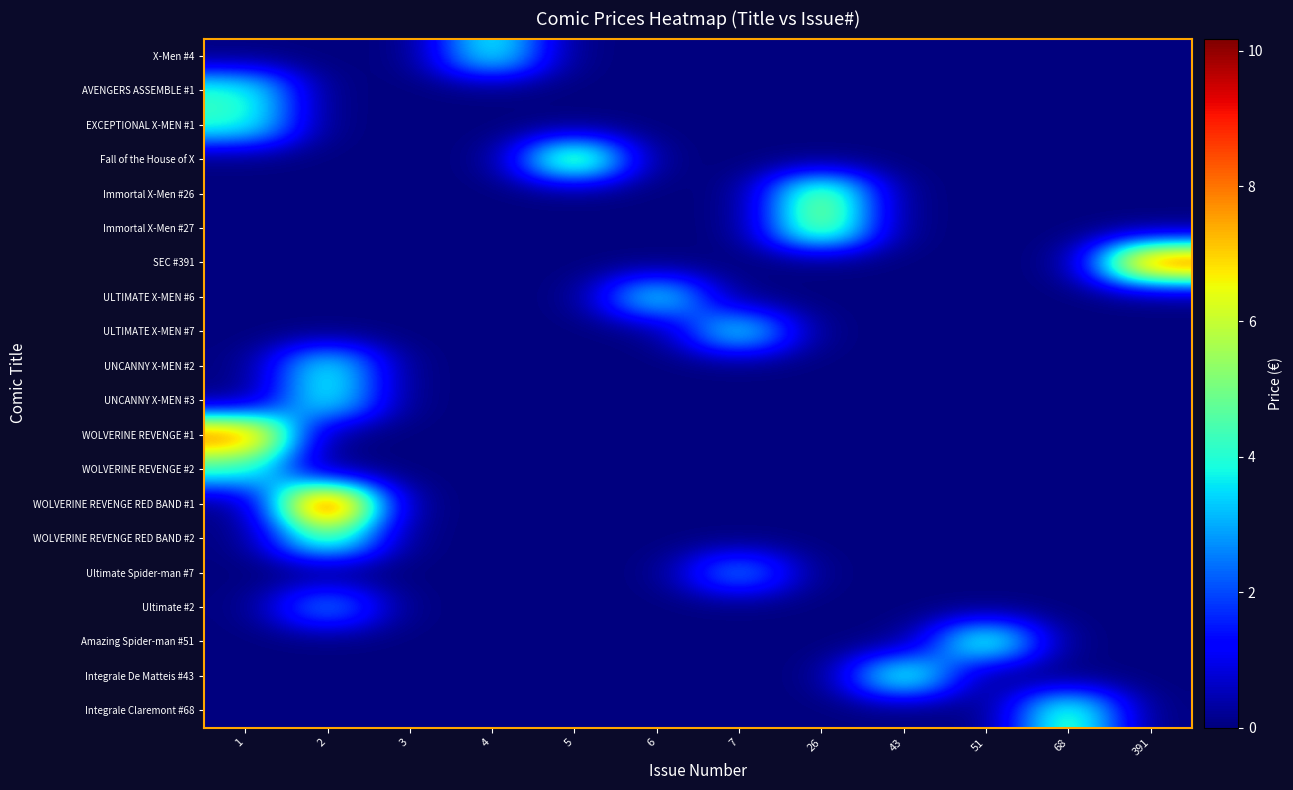

Reading left to right, transcribe all the data shown in this chart.

X-Men #4: 1=0.0	2=0.0	3=0.0	4=4.2	5=0.0	6=0.0	7=0.0	26=0.0	43=0.0	51=0.0	68=0.0	391=0.0
AVENGERS ASSEMBLE #1: 1=4.2	2=0.0	3=0.0	4=0.0	5=0.0	6=0.0	7=0.0	26=0.0	43=0.0	51=0.0	68=0.0	391=0.0
EXCEPTIONAL X-MEN #1: 1=4.2	2=0.0	3=0.0	4=0.0	5=0.0	6=0.0	7=0.0	26=0.0	43=0.0	51=0.0	68=0.0	391=0.0
Fall of the House of X: 1=0.0	2=0.0	3=0.0	4=0.0	5=6.0	6=0.0	7=0.0	26=0.0	43=0.0	51=0.0	68=0.0	391=0.0
Immortal X-Men #26: 1=0.0	2=0.0	3=0.0	4=0.0	5=0.0	6=0.0	7=0.0	26=5.7	43=0.0	51=0.0	68=0.0	391=0.0
Immortal X-Men #27: 1=0.0	2=0.0	3=0.0	4=0.0	5=0.0	6=0.0	7=0.0	26=5.7	43=0.0	51=0.0	68=0.0	391=0.0
SEC #391: 1=0.0	2=0.0	3=0.0	4=0.0	5=0.0	6=0.0	7=0.0	26=0.0	43=0.0	51=0.0	68=0.0	391=9.0
ULTIMATE X-MEN #6: 1=0.0	2=0.0	3=0.0	4=0.0	5=0.0	6=4.2	7=0.0	26=0.0	43=0.0	51=0.0	68=0.0	391=0.0
ULTIMATE X-MEN #7: 1=0.0	2=0.0	3=0.0	4=0.0	5=0.0	6=0.0	7=4.2	26=0.0	43=0.0	51=0.0	68=0.0	391=0.0
UNCANNY X-MEN #2: 1=0.0	2=4.2	3=0.0	4=0.0	5=0.0	6=0.0	7=0.0	26=0.0	43=0.0	51=0.0	68=0.0	391=0.0
UNCANNY X-MEN #3: 1=0.0	2=4.2	3=0.0	4=0.0	5=0.0	6=0.0	7=0.0	26=0.0	43=0.0	51=0.0	68=0.0	391=0.0
WOLVERINE REVENGE #1: 1=8.5	2=0.0	3=0.0	4=0.0	5=0.0	6=0.0	7=0.0	26=0.0	43=0.0	51=0.0	68=0.0	391=0.0
WOLVERINE REVENGE #2: 1=4.2	2=0.0	3=0.0	4=0.0	5=0.0	6=0.0	7=0.0	26=0.0	43=0.0	51=0.0	68=0.0	391=0.0
WOLVERINE REVENGE RED BAND #1: 1=0.0	2=10.2	3=0.0	4=0.0	5=0.0	6=0.0	7=0.0	26=0.0	43=0.0	51=0.0	68=0.0	391=0.0
WOLVERINE REVENGE RED BAND #2: 1=0.0	2=5.1	3=0.0	4=0.0	5=0.0	6=0.0	7=0.0	26=0.0	43=0.0	51=0.0	68=0.0	391=0.0
Ultimate Spider-man #7: 1=0.0	2=0.0	3=0.0	4=0.0	5=0.0	6=0.0	7=3.0	26=0.0	43=0.0	51=0.0	68=0.0	391=0.0
Ultimate #2: 1=0.0	2=3.0	3=0.0	4=0.0	5=0.0	6=0.0	7=0.0	26=0.0	43=0.0	51=0.0	68=0.0	391=0.0
Amazing Spider-man #51: 1=0.0	2=0.0	3=0.0	4=0.0	5=0.0	6=0.0	7=0.0	26=0.0	43=0.0	51=5.0	68=0.0	391=0.0
Integrale De Matteis #43: 1=0.0	2=0.0	3=0.0	4=0.0	5=0.0	6=0.0	7=0.0	26=0.0	43=4.9	51=0.0	68=0.0	391=0.0
Integrale Claremont #68: 1=0.0	2=0.0	3=0.0	4=0.0	5=0.0	6=0.0	7=0.0	26=0.0	43=0.0	51=0.0	68=4.9	391=0.0